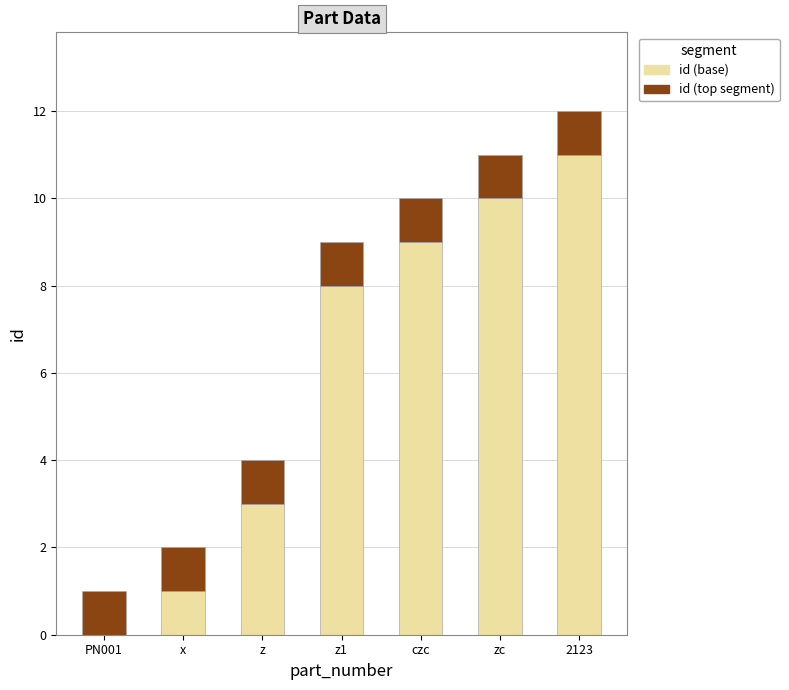

Are the bars grouped side by side (vs. stacked)?

No